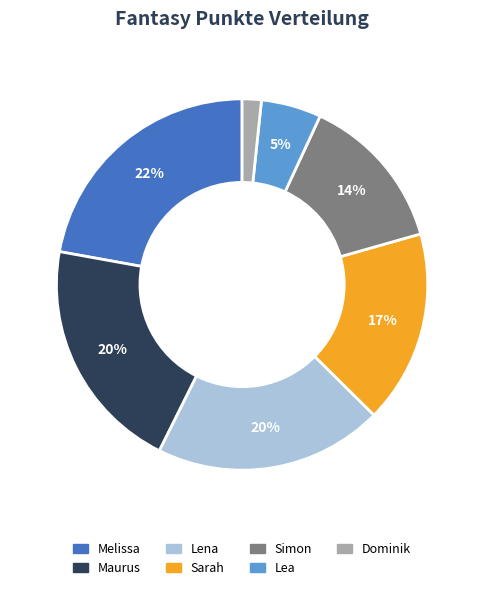

To the nearest percent, what is the combined percentage of Maurus and Sarah?

37%